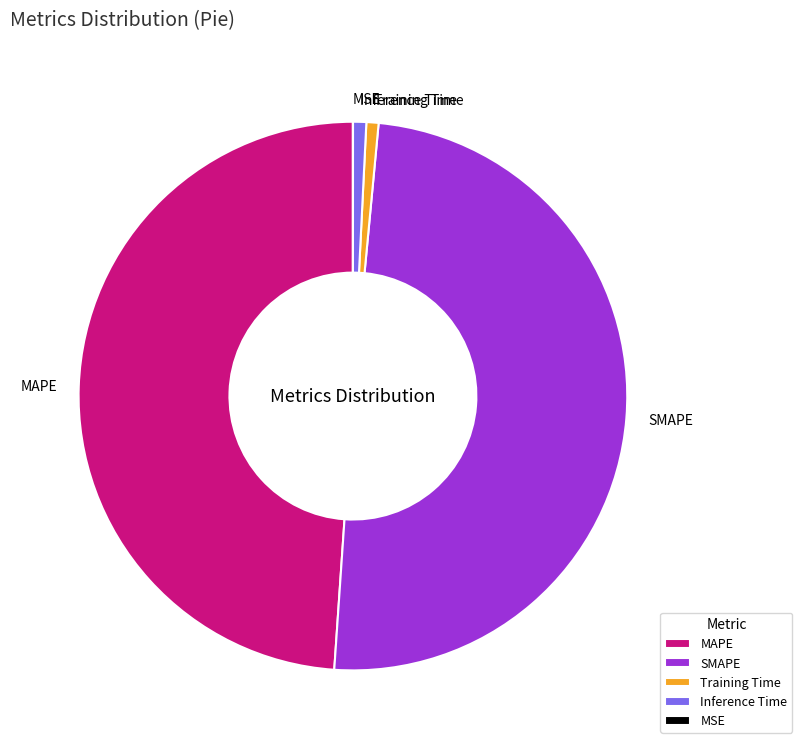

The Inference Time slice represents 13% of the pie. True or false?

False